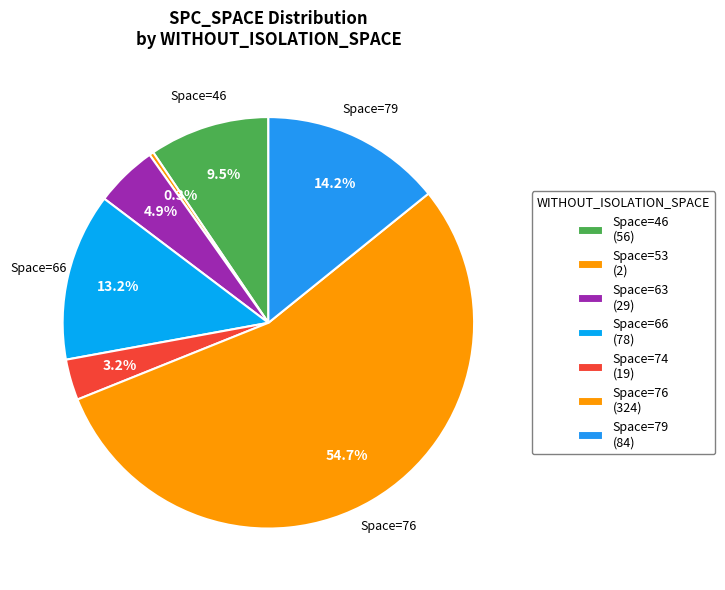

Count the number of slices in the pie.

7